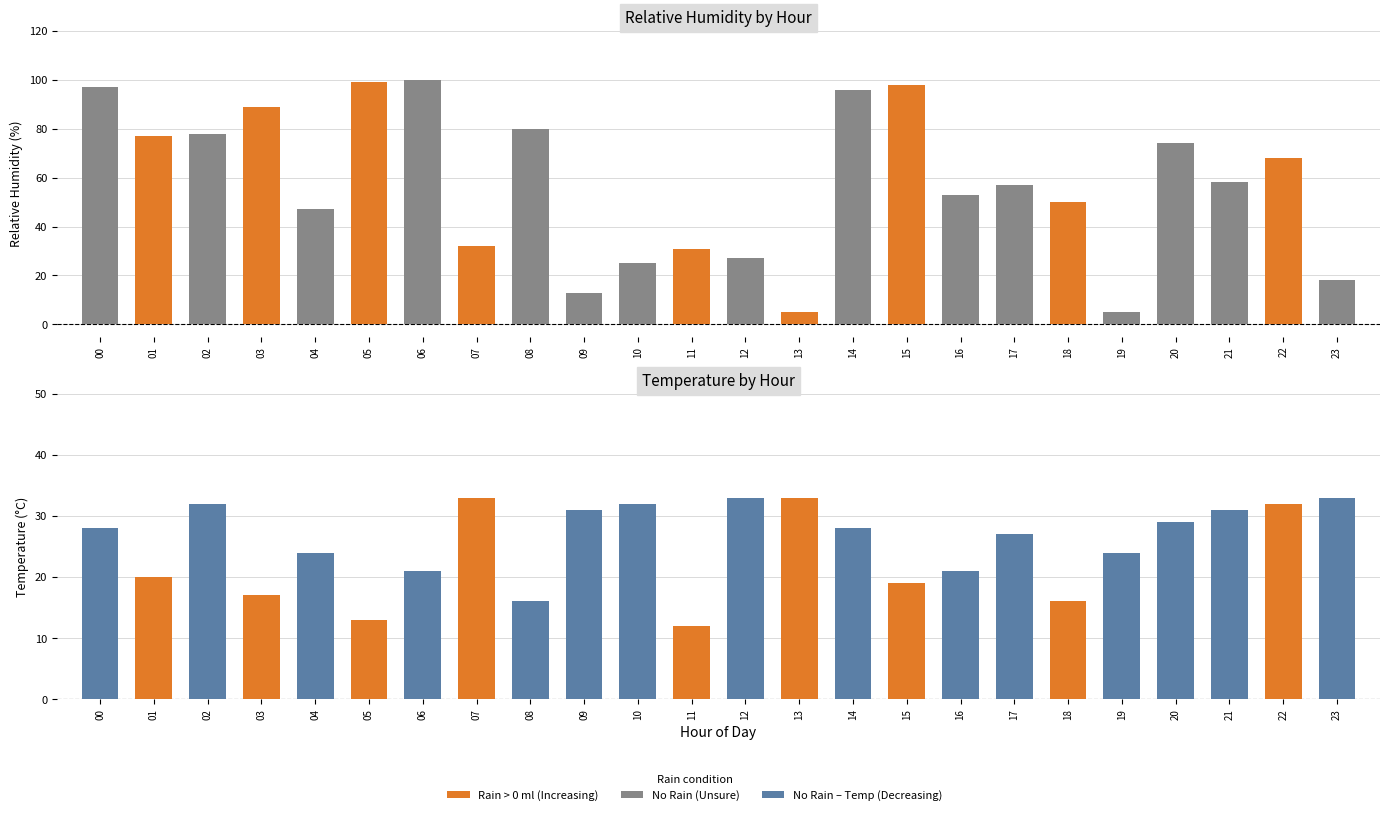

What value does the temperature series have at 19?

24